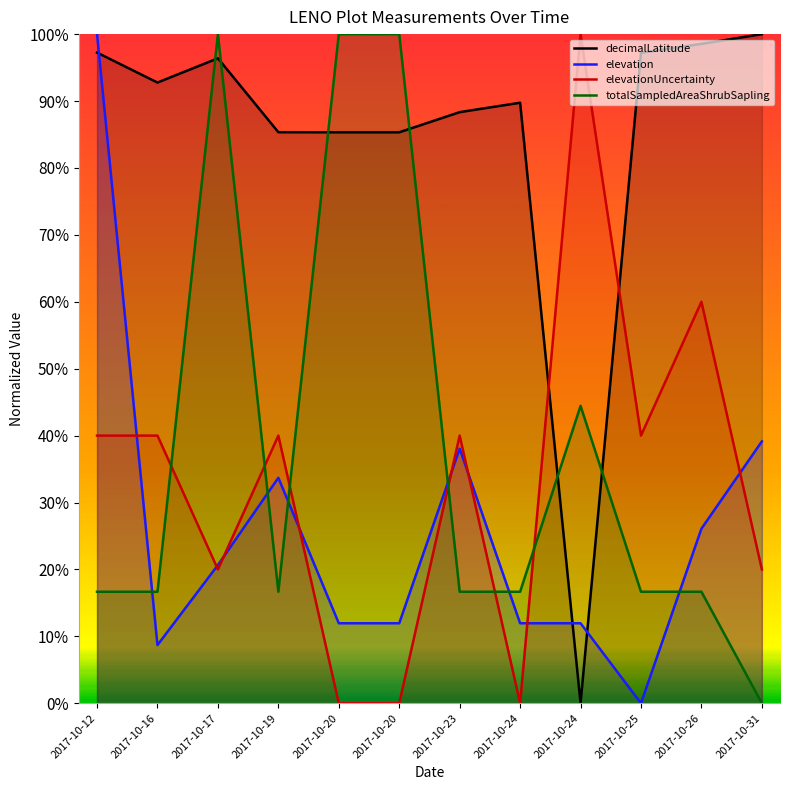

True or false: elevationUncertainty has a value of 0.1 at 2017-10-19.

False